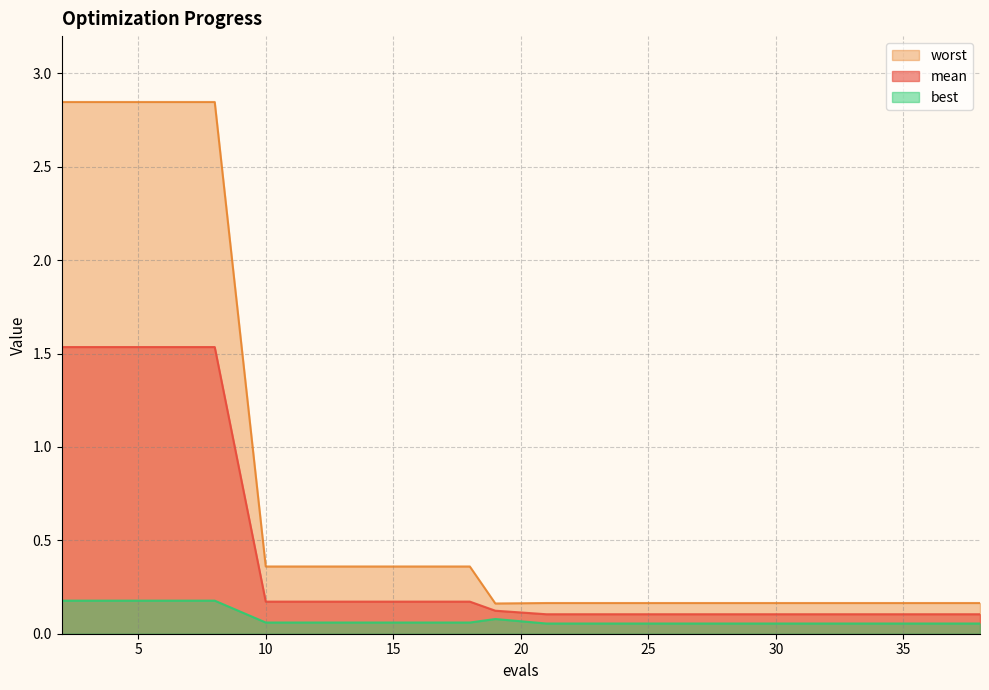

Rank the series by their average value, from highest to lowest.

worst, mean, best